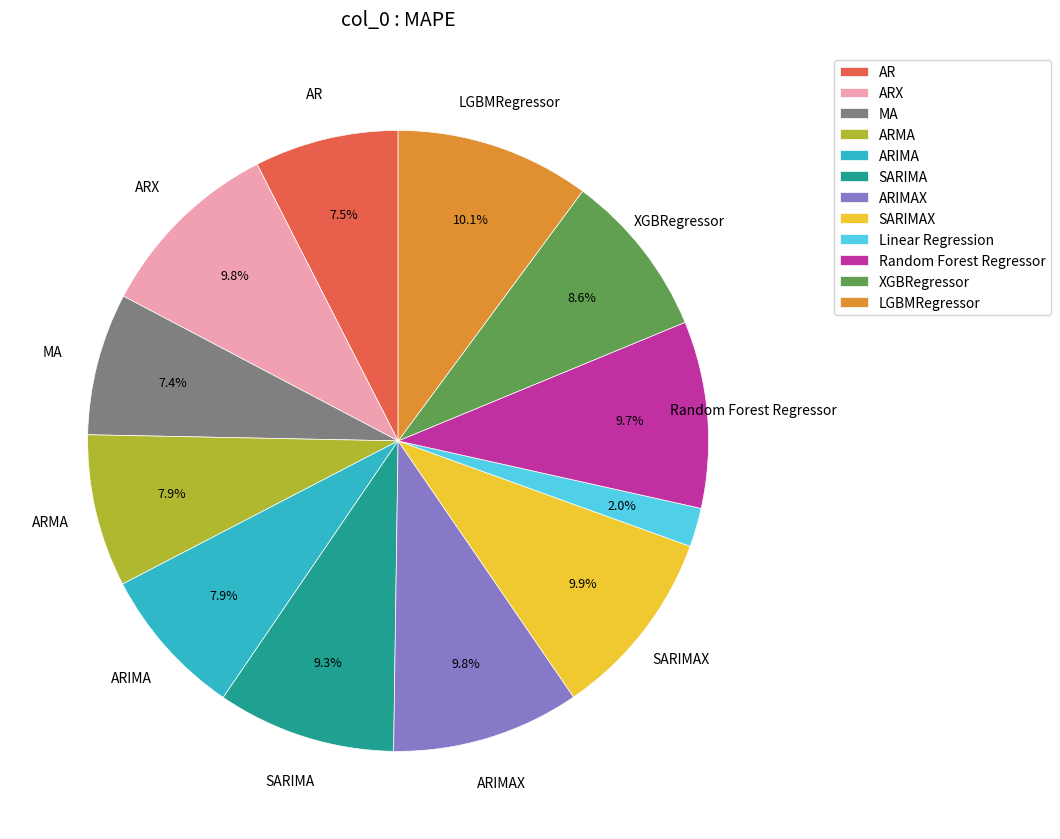

Is there a majority slice in this chart?

No